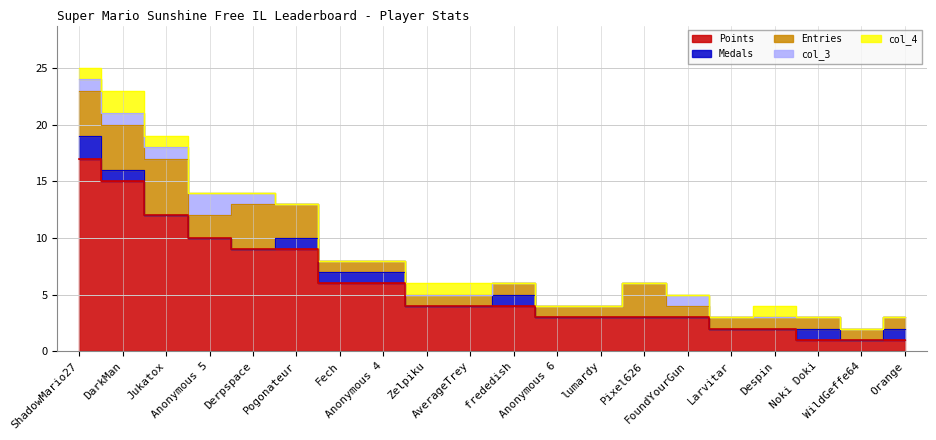

What is the minimum value for Points?

1